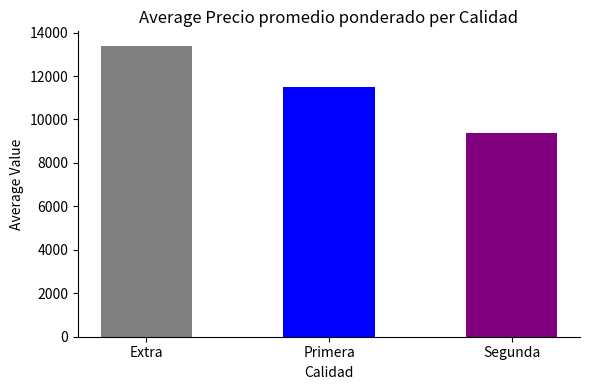

Rank the series by their average value, from lowest to highest.

Segunda, Primera, Extra